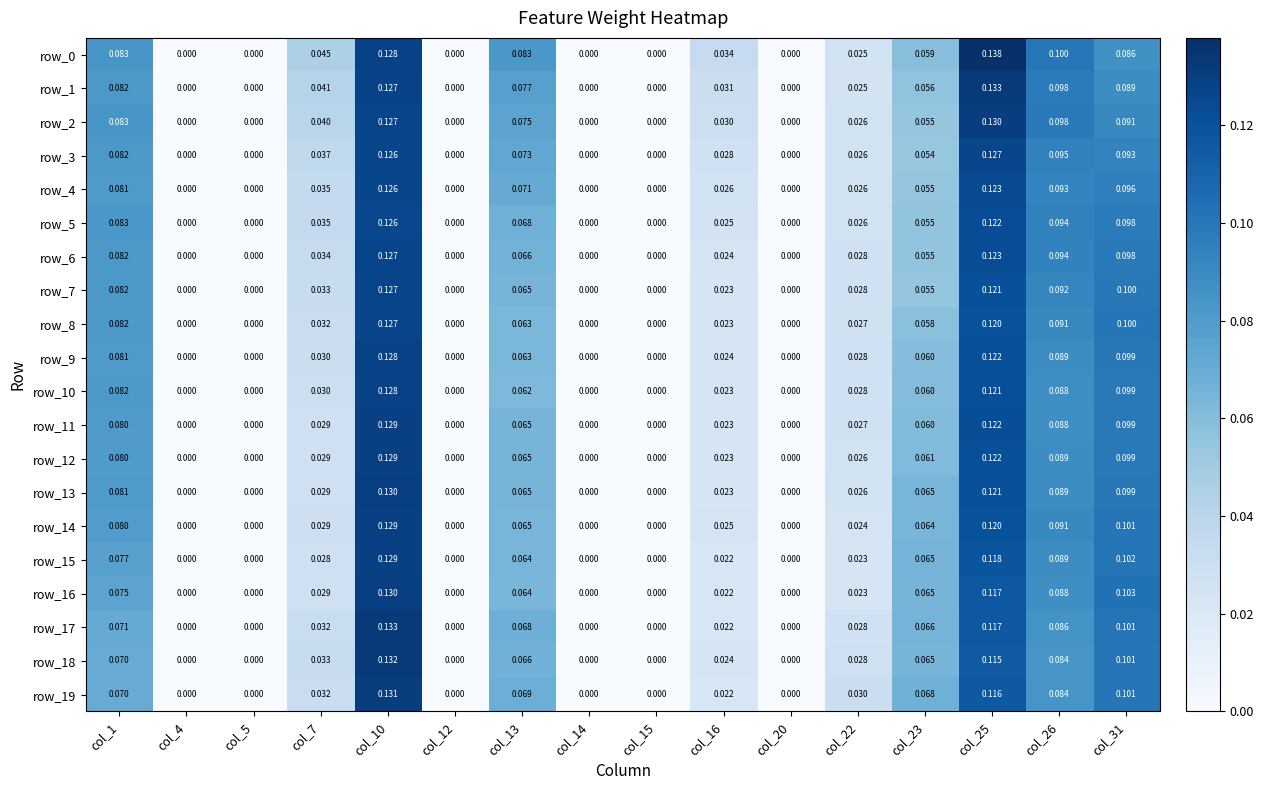

Is the value of row_7 at col_4 greater than the value of row_0 at col_22?

No